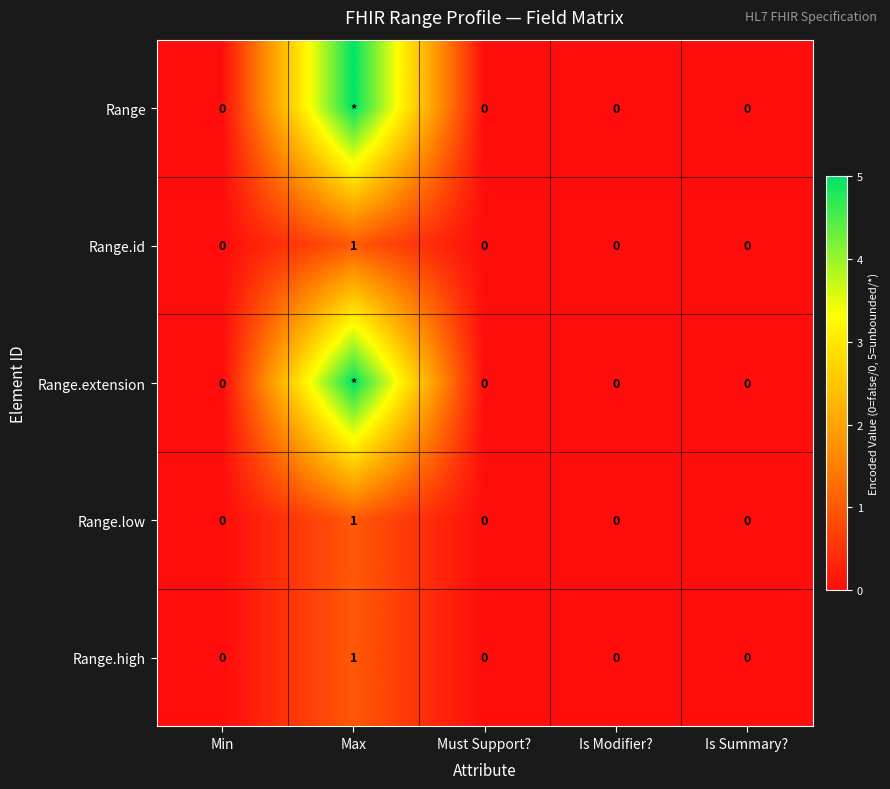

At which label does Range.low reach its peak?

Max